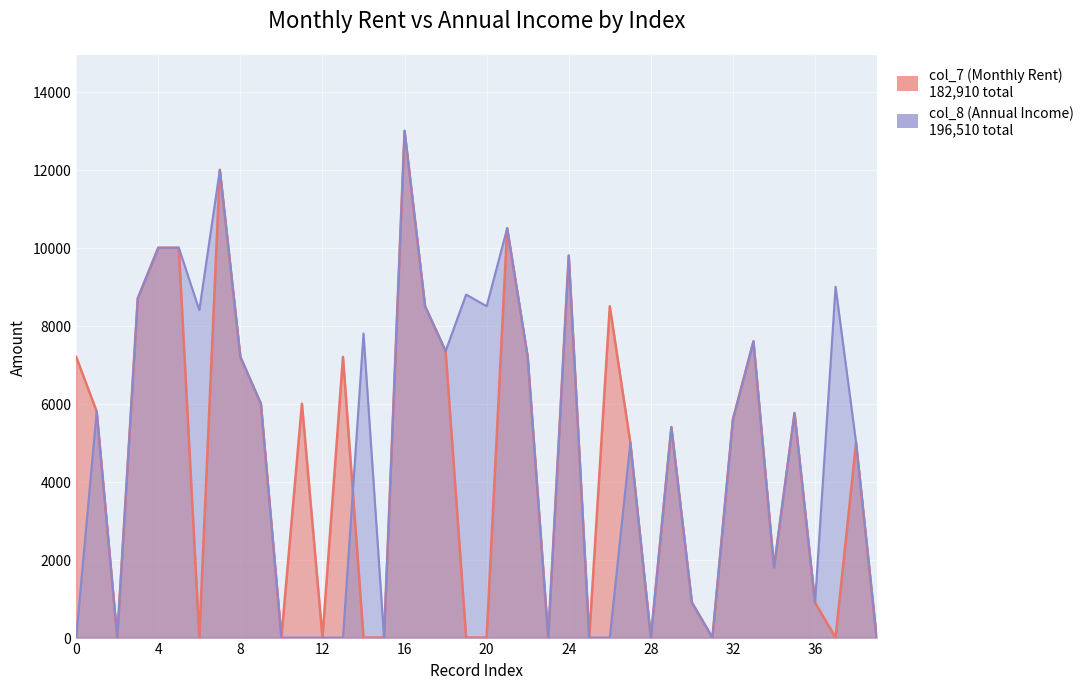

What are all the series names shown in the legend?

col_7 (Monthly Rent), col_8 (Annual Income)